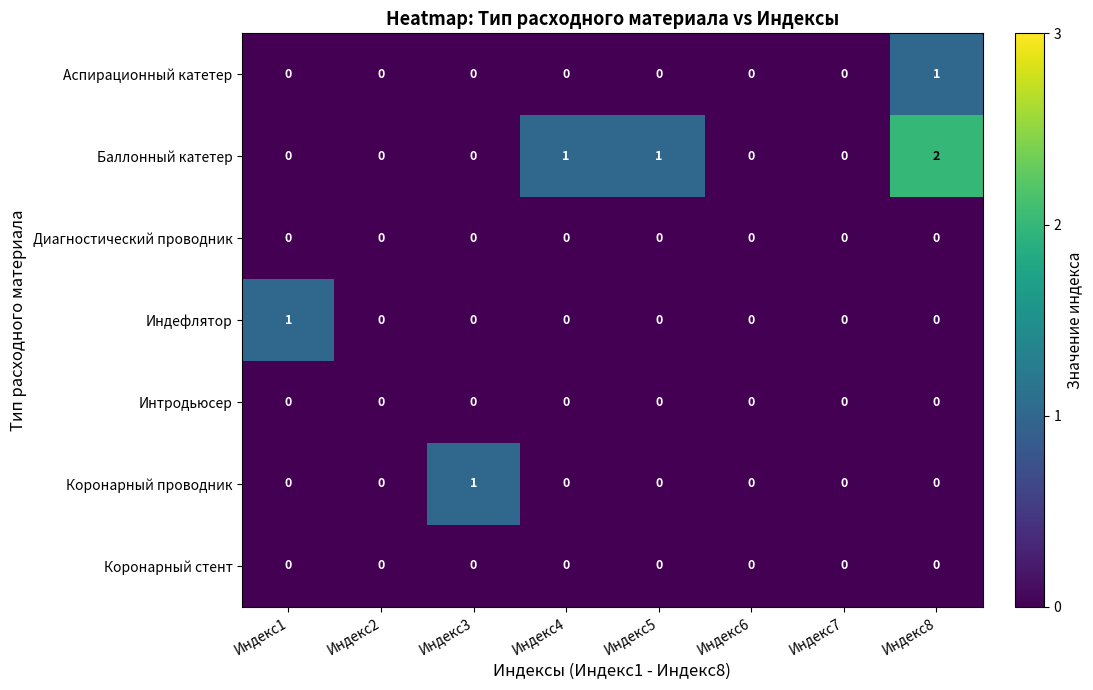

Is it true that Баллонный катетер equals -1 at Индекс7?

False